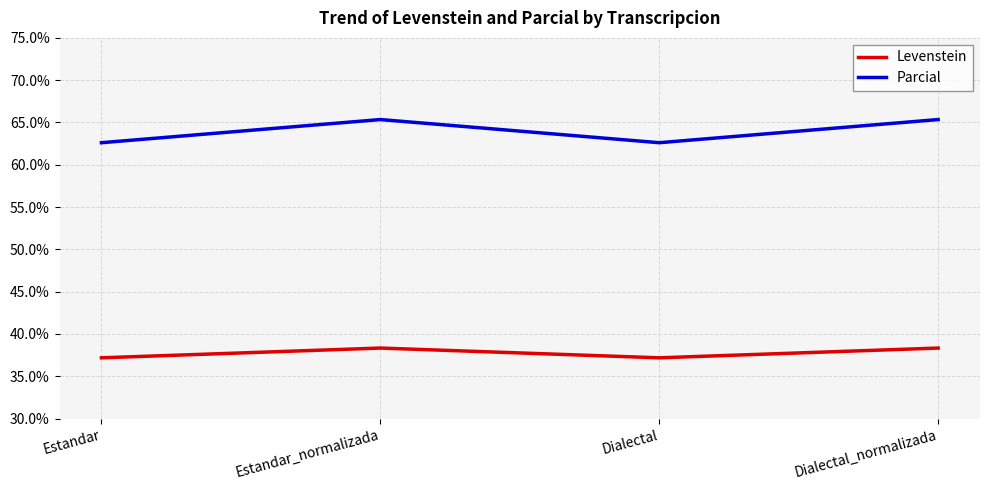

The value of Parcial at Dialectal is 62.6. True or false?

True